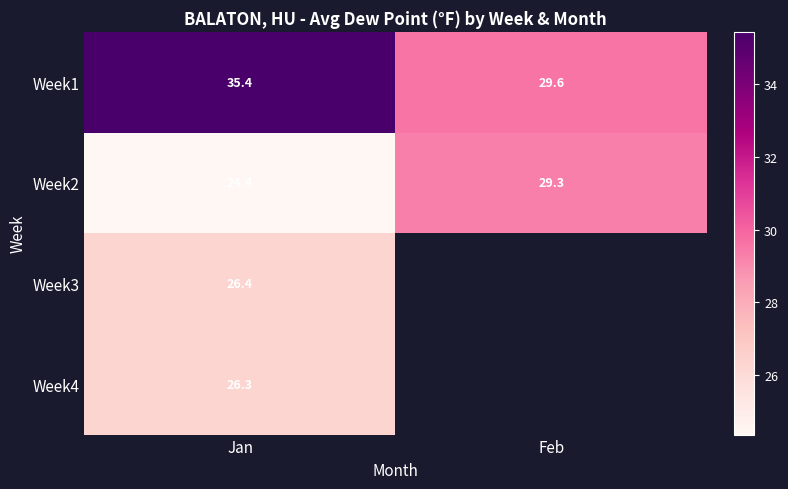

Is it true that Week2 equals 18.8 at Feb?

False